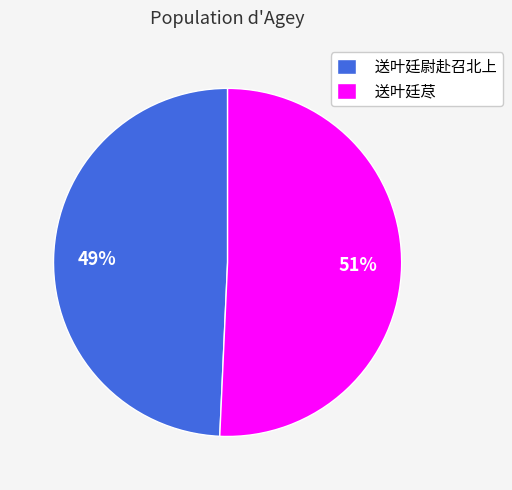

Which slice is the smallest?

送叶廷尉赴召北上